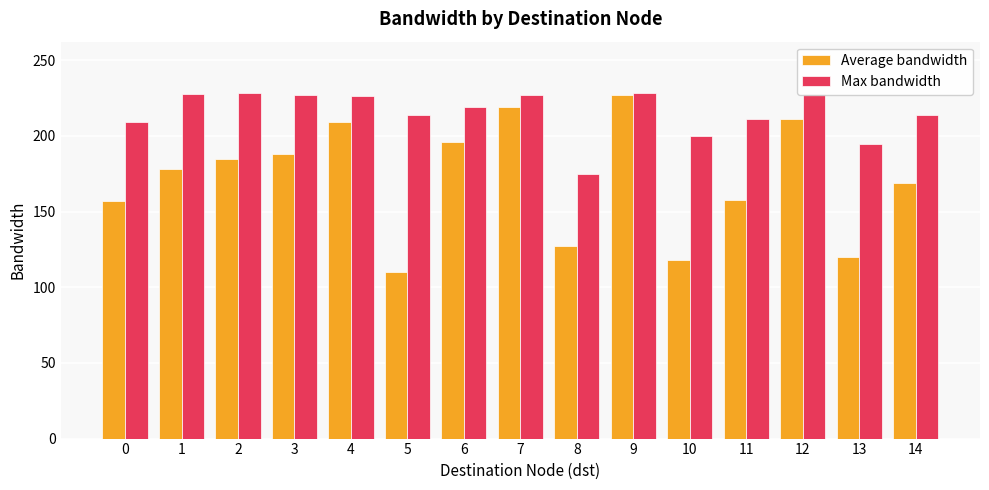

How many bars are there in each group?

2